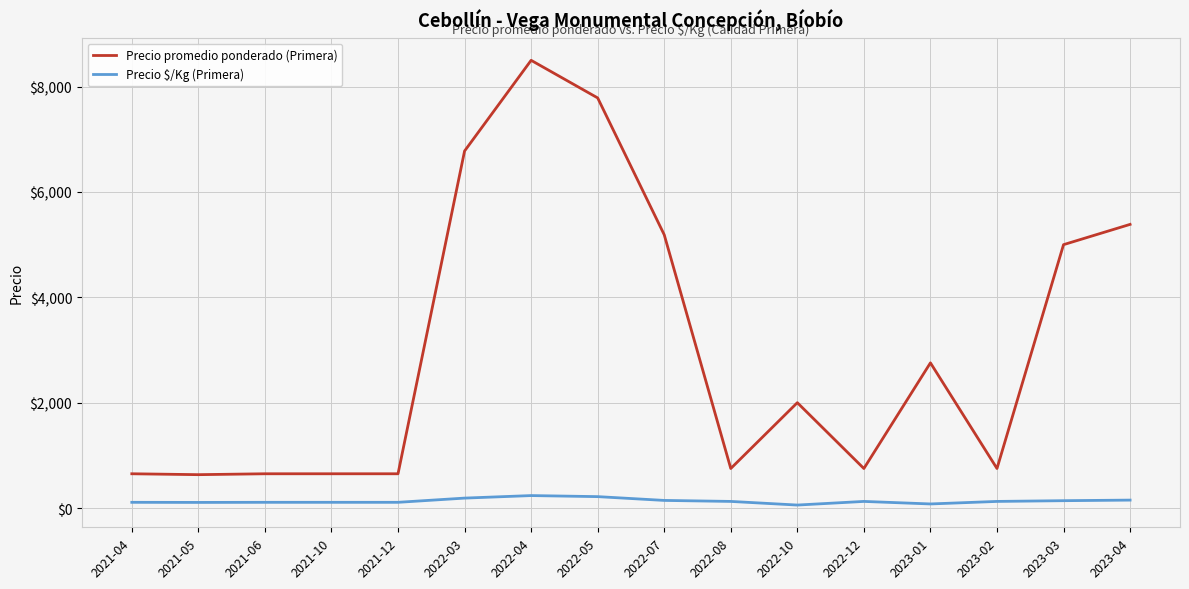

At which category is the sum across all series the highest?

2022-04